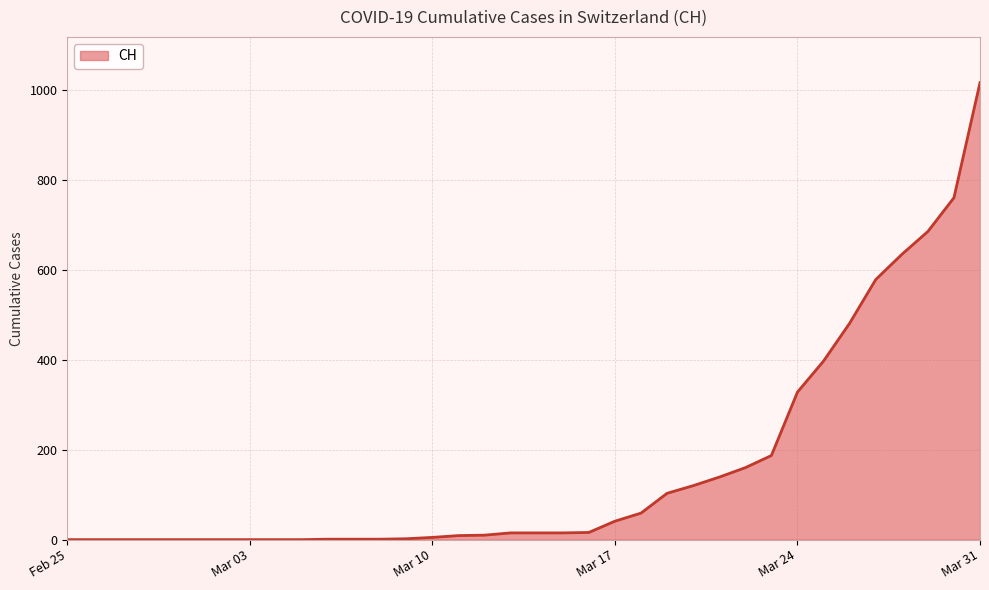

What is the difference between the maximum and minimum values?

1016